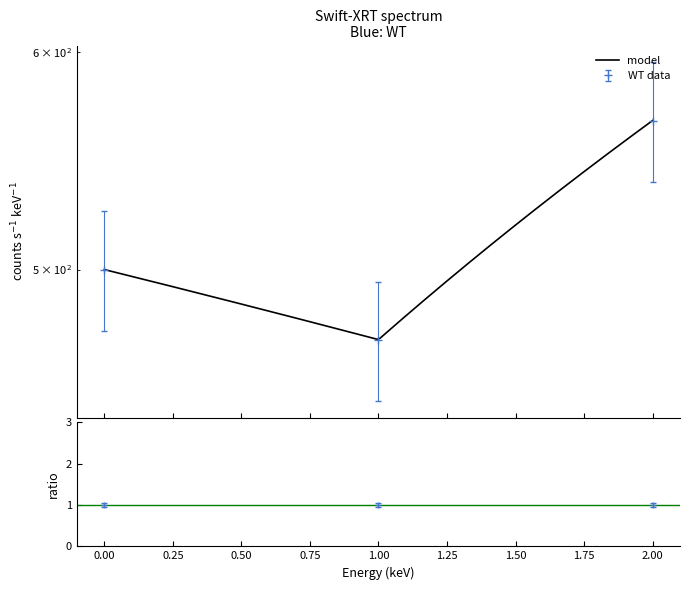

Reading left to right, extract all data points from this chart.

500.0	471.4	566.7